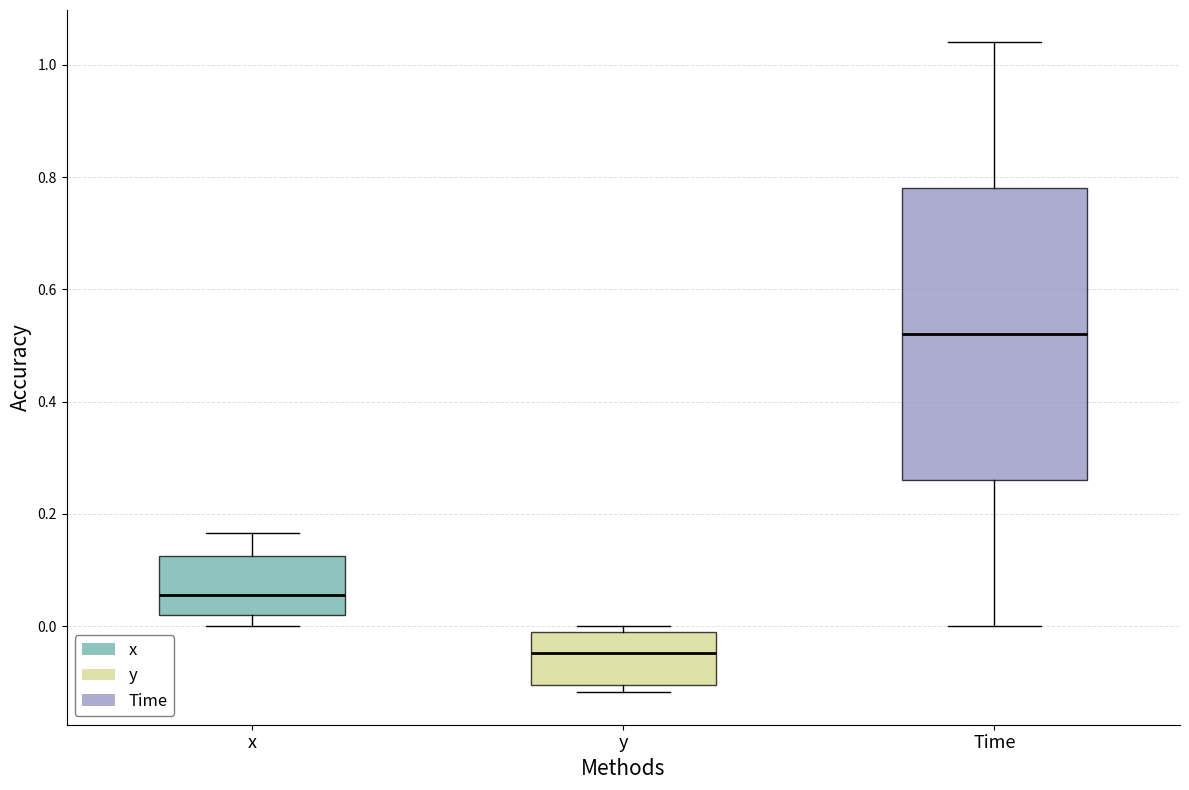

Which box's median line is the lowest?

y